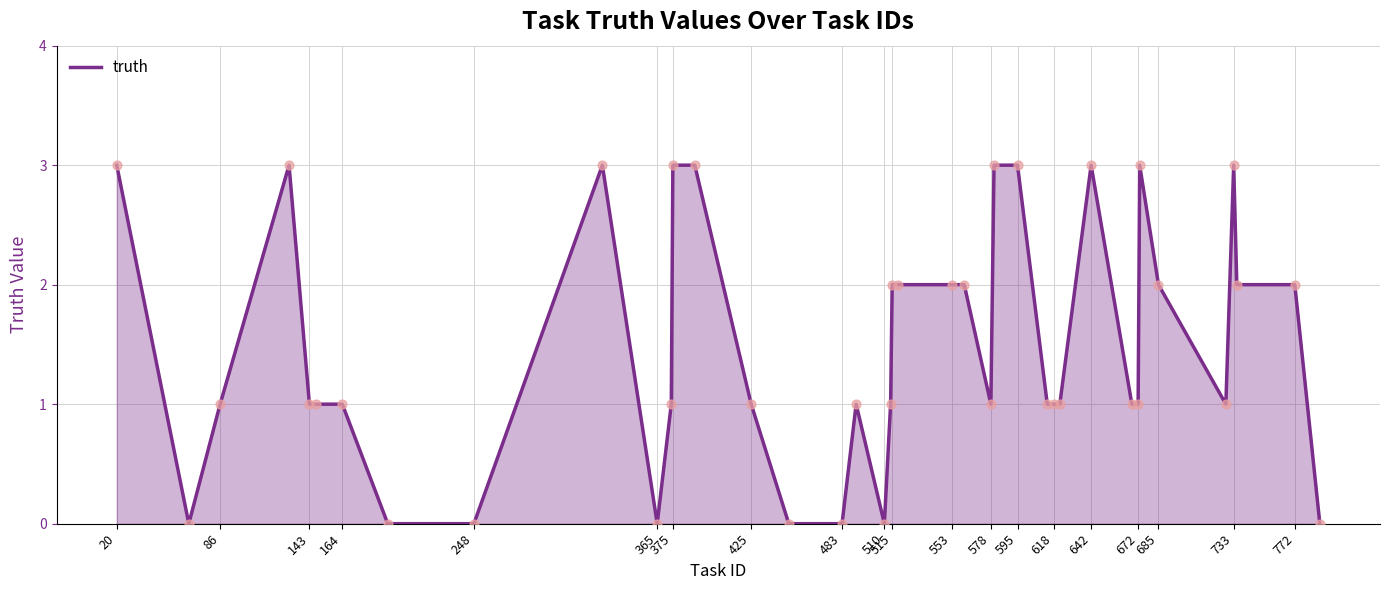

What is the difference between the maximum and minimum values?

3